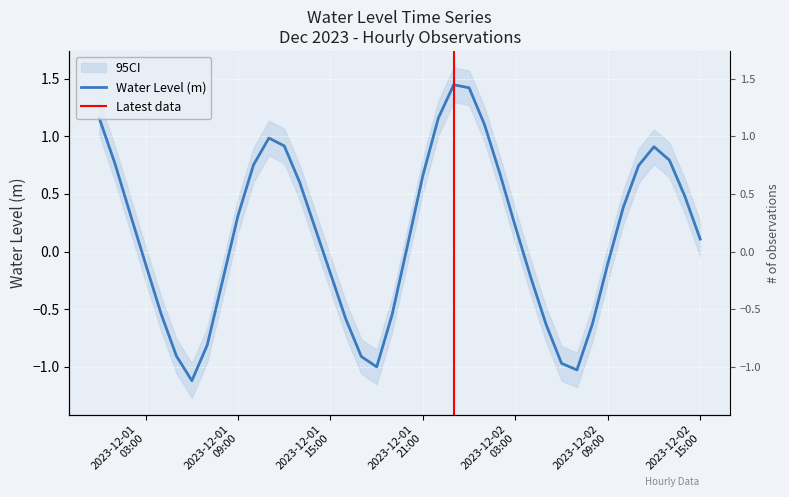

At which label does the data first exceed 0?

2023-12-01
03:00